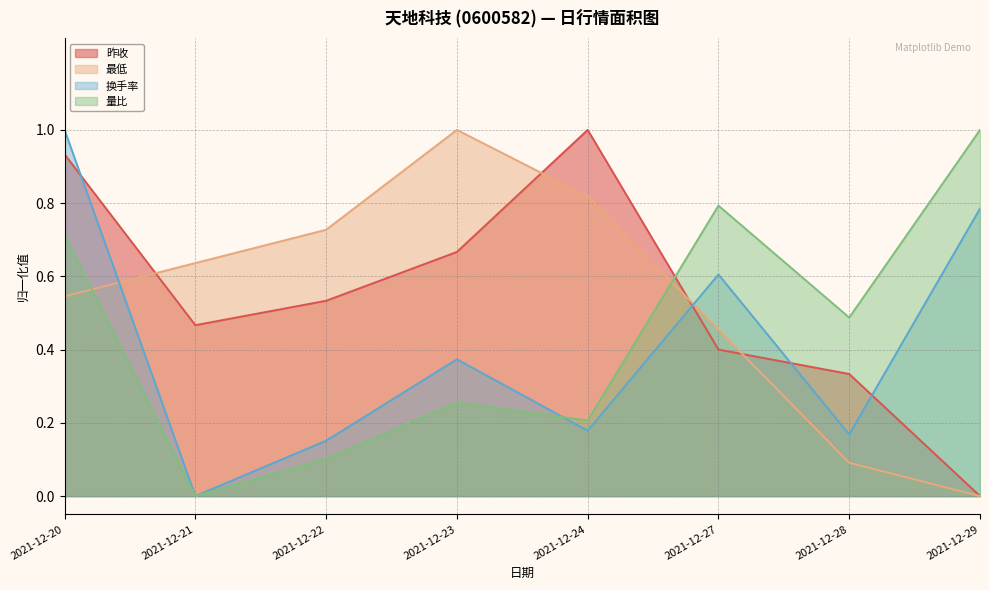

What is the total value across all series at 2021-12-24?

2.2